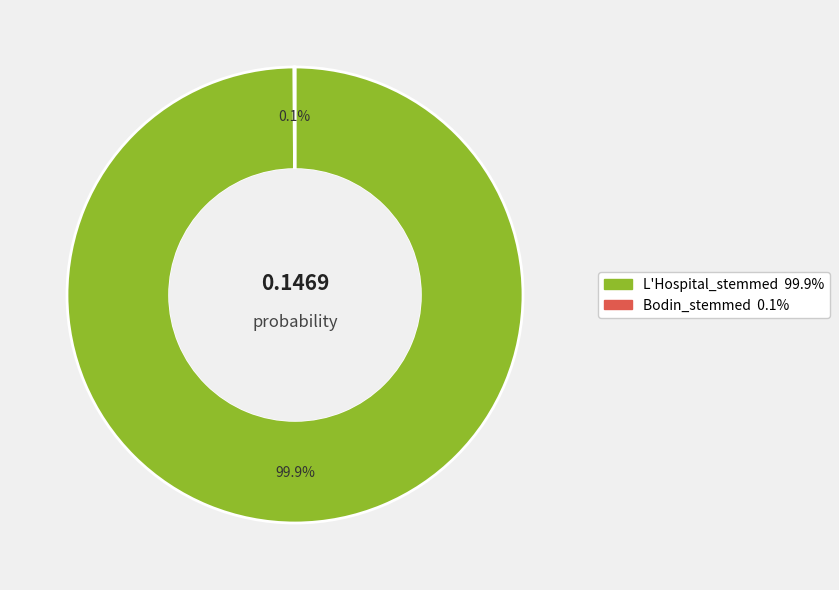

Which slice represents more than half of the pie?

L'Hospital_stemmed